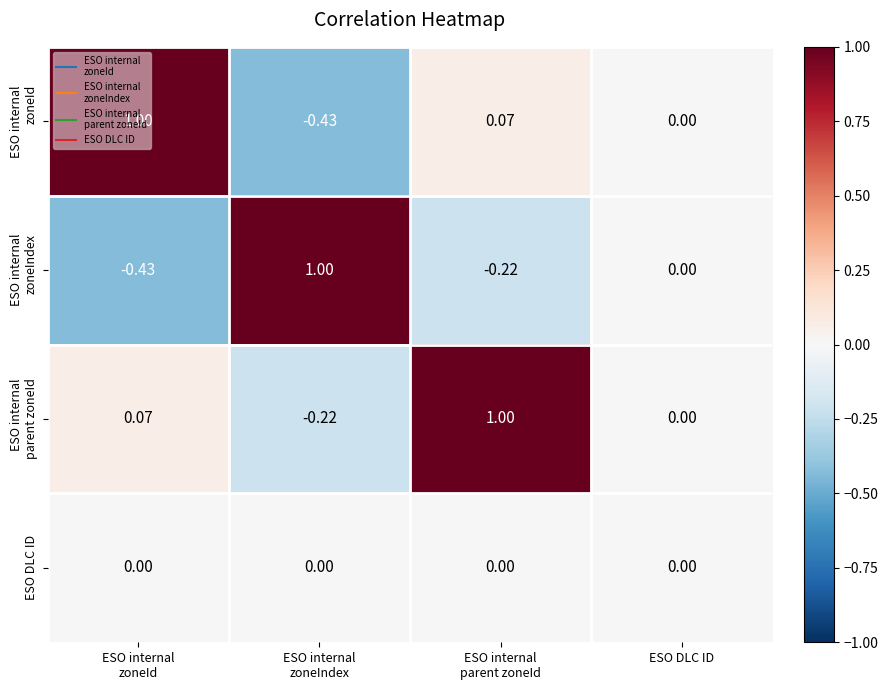

Which has a higher value, ESO internal
parent zoneId or ESO internal
zoneId?

ESO internal
zoneId